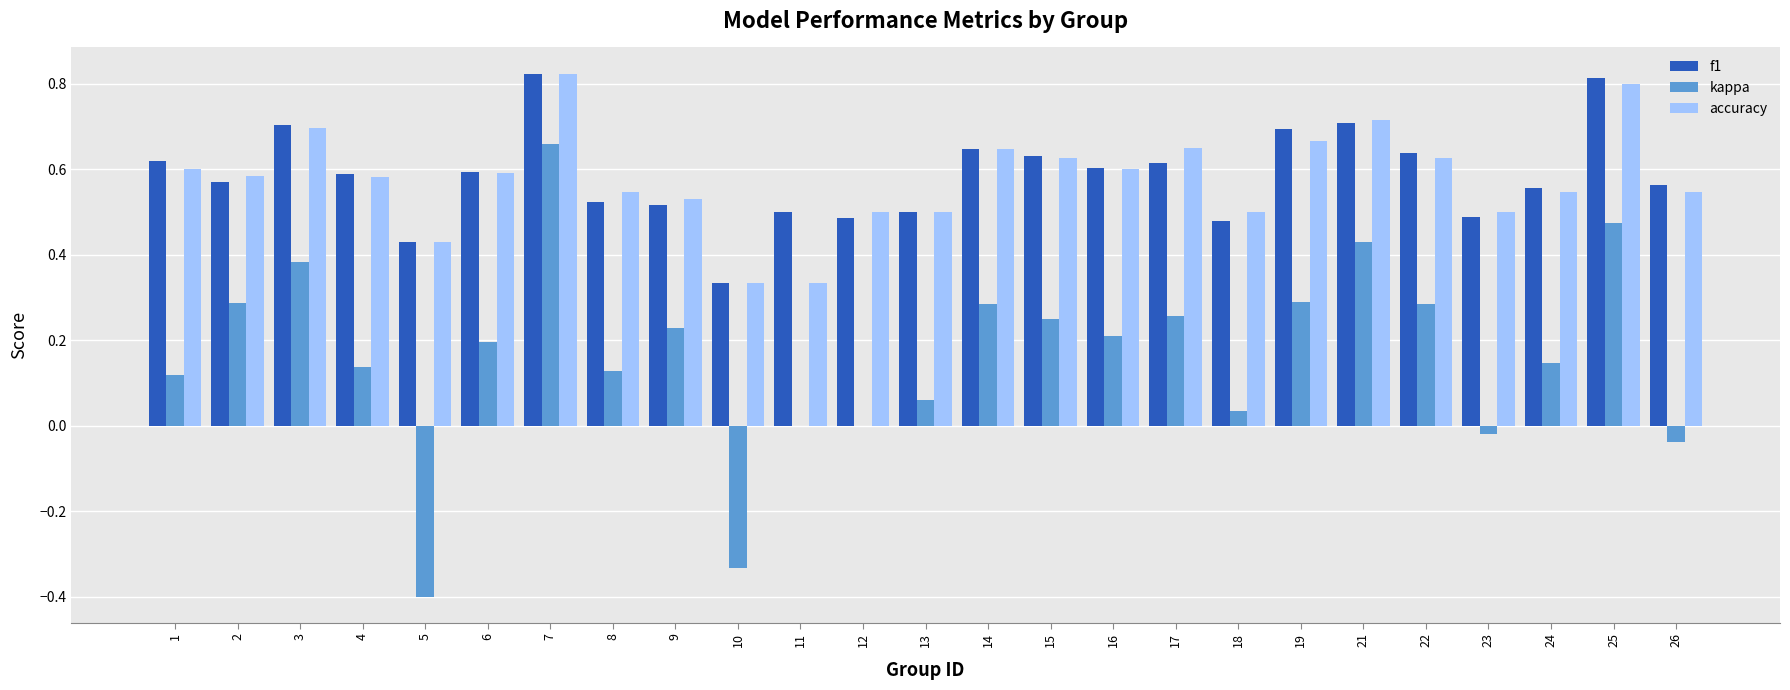

Which series has the widest spread of values?

kappa